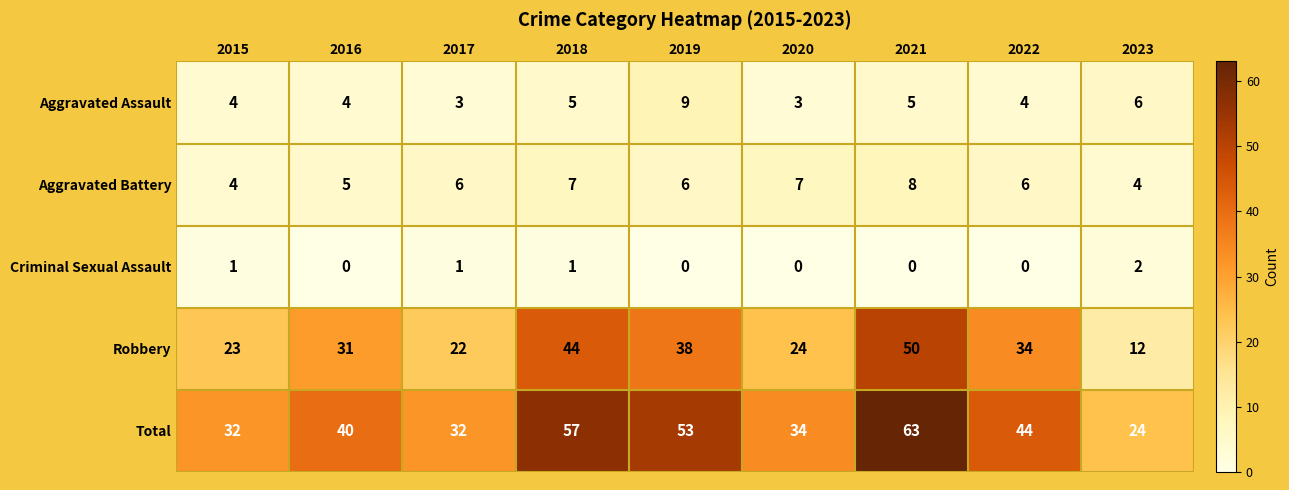

What is the difference between the maximum and minimum values in the Robbery series?

38